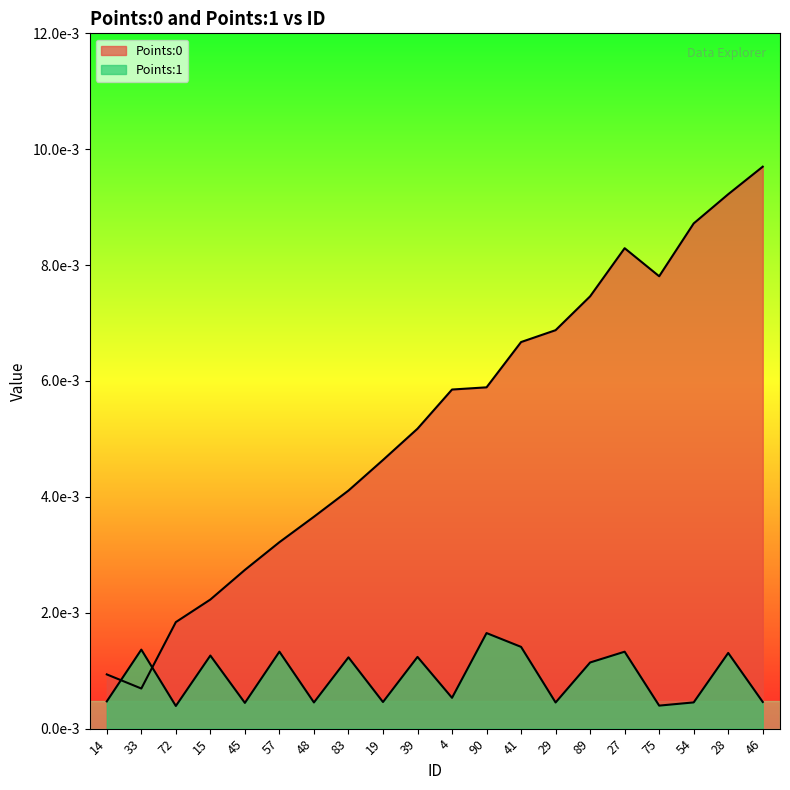

Rank the series by their average value, from highest to lowest.

Points:0, Points:1